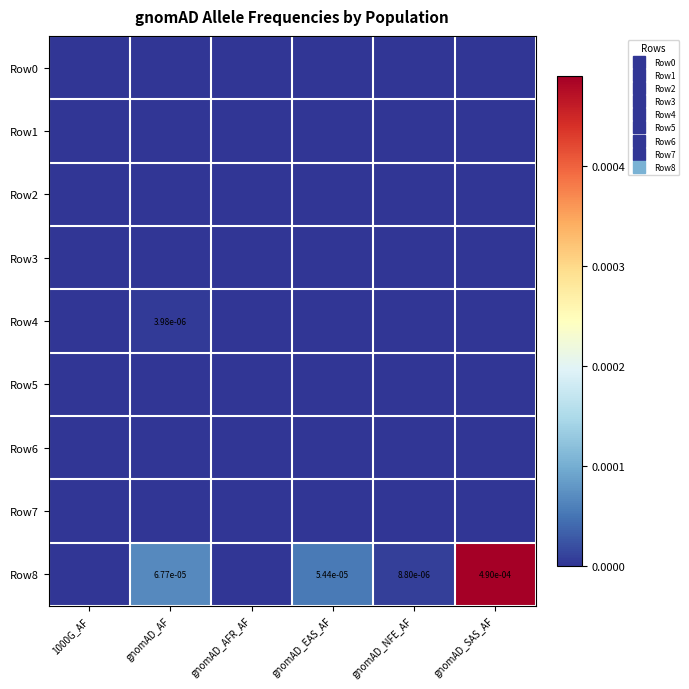

Rank the series by their maximum value, from lowest to highest.

Row0, Row1, Row2, Row3, Row5, Row6, Row7, Row4, Row8